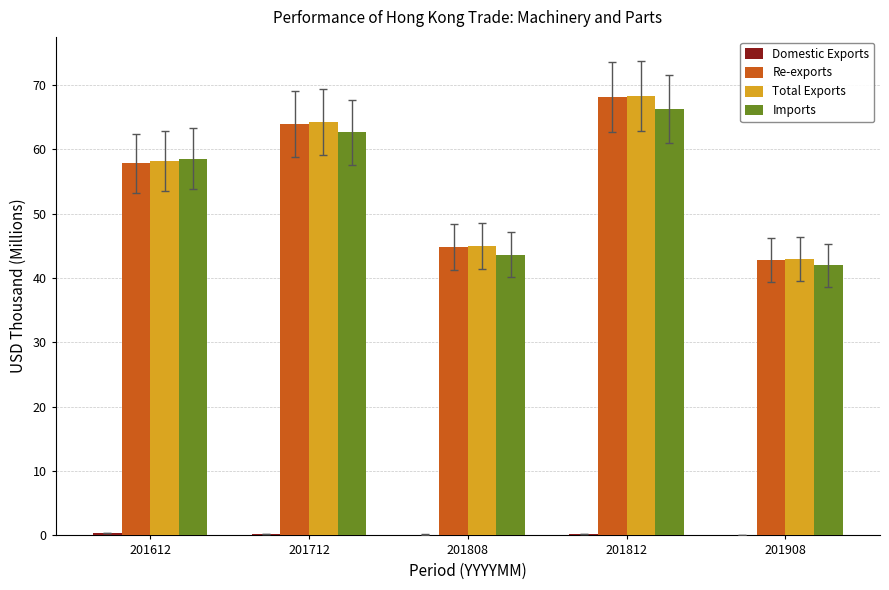

Between 201712 and 201808, which series saw the biggest shift?

Total Exports